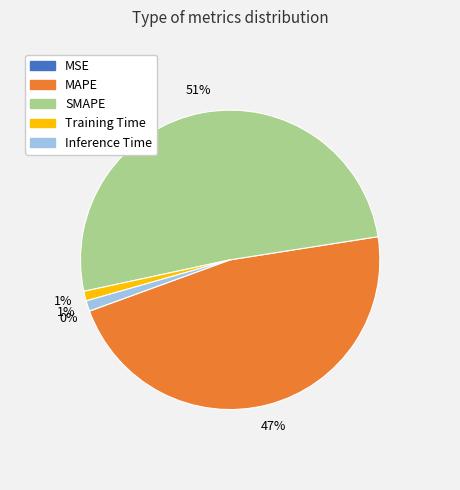

To the nearest percent, what portion does SMAPE represent?

51%